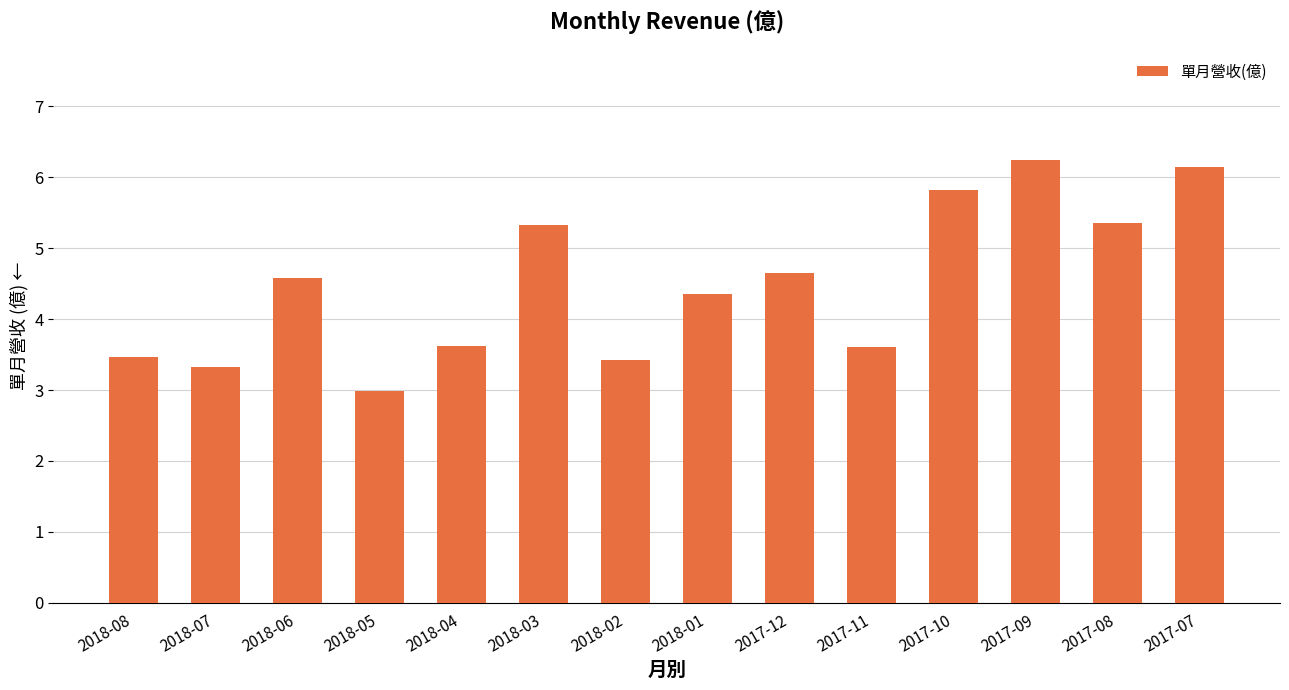

The chart shows a value of 3.5 at 2018-08. True or false?

True